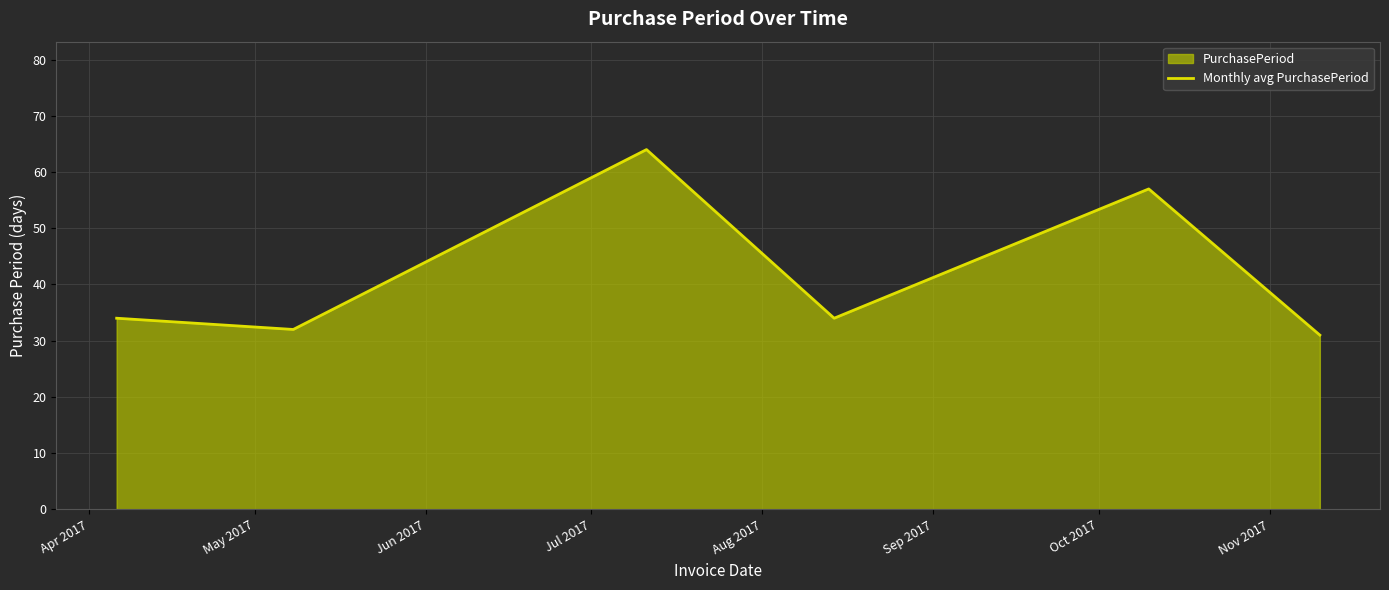

How many interior local peaks (higher than both neighbors) does the data have?

2